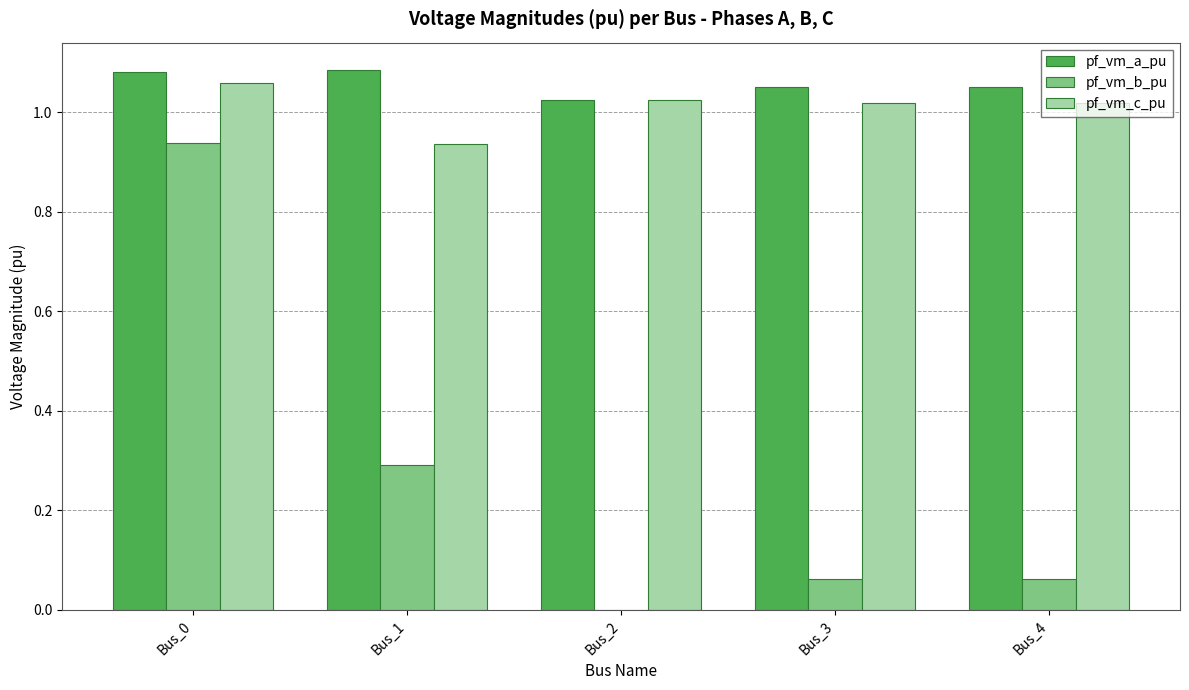

What is the sum of all pf_vm_b_pu values?

1.4